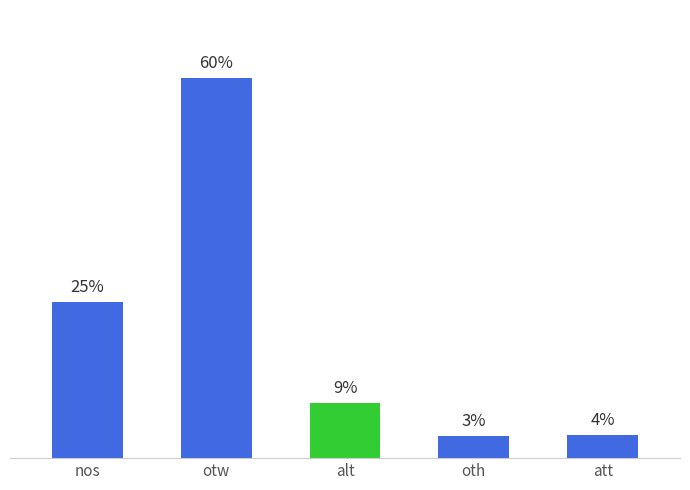

Are the bars horizontal?

No